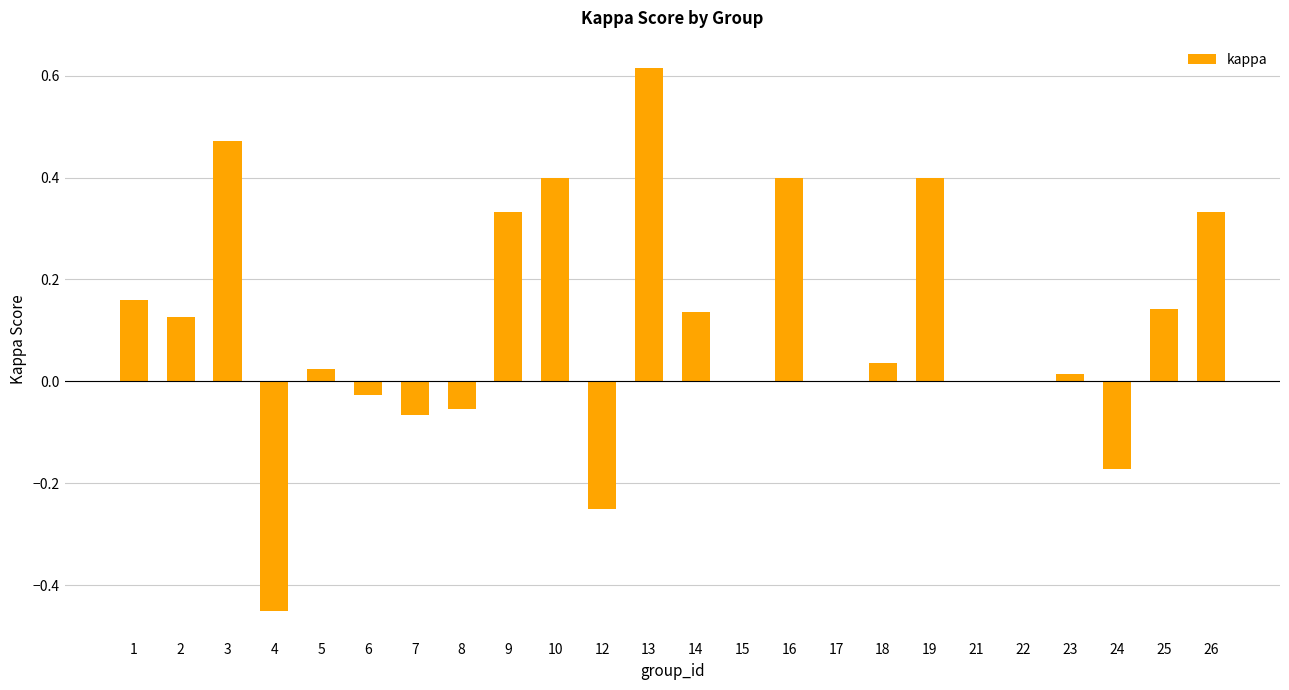

Between 8 and 6, which is larger?

6